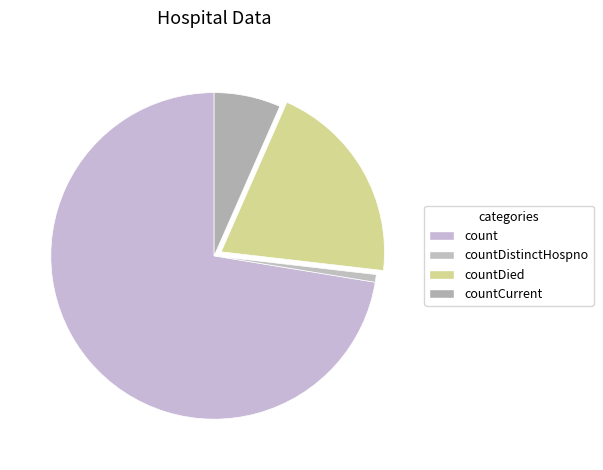

What is the largest slice in the pie chart?

count